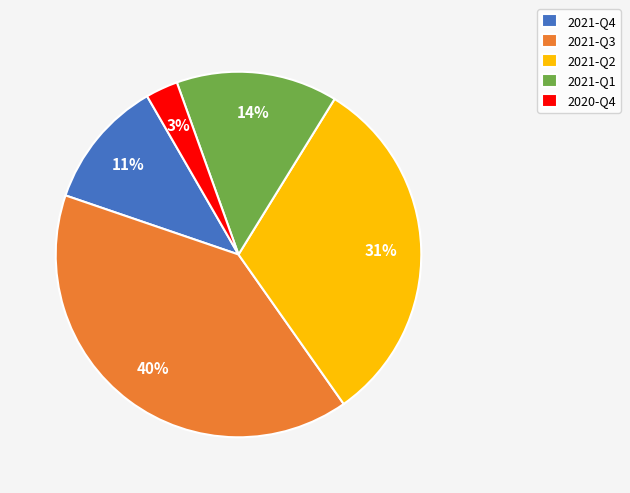

To the nearest percent, what portion does 2021-Q2 represent?

31%